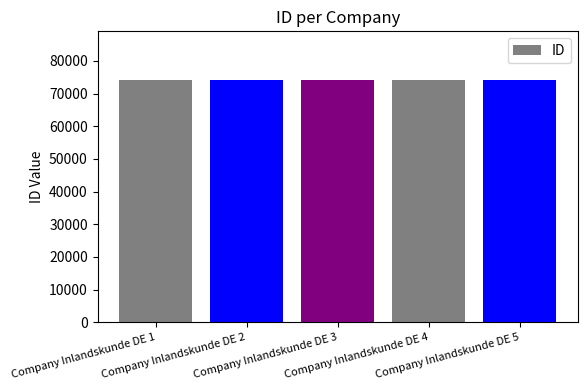

What is the greatest value displayed?

74225